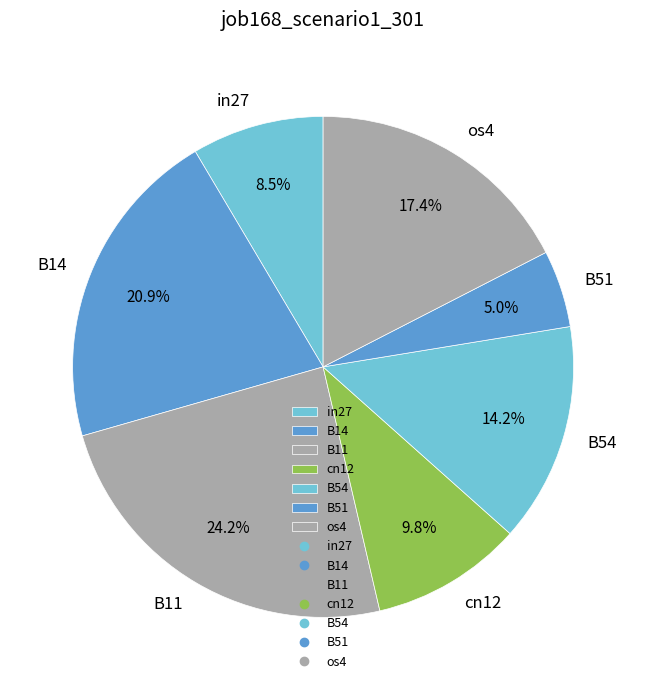

What is the largest slice in the pie chart?

B11